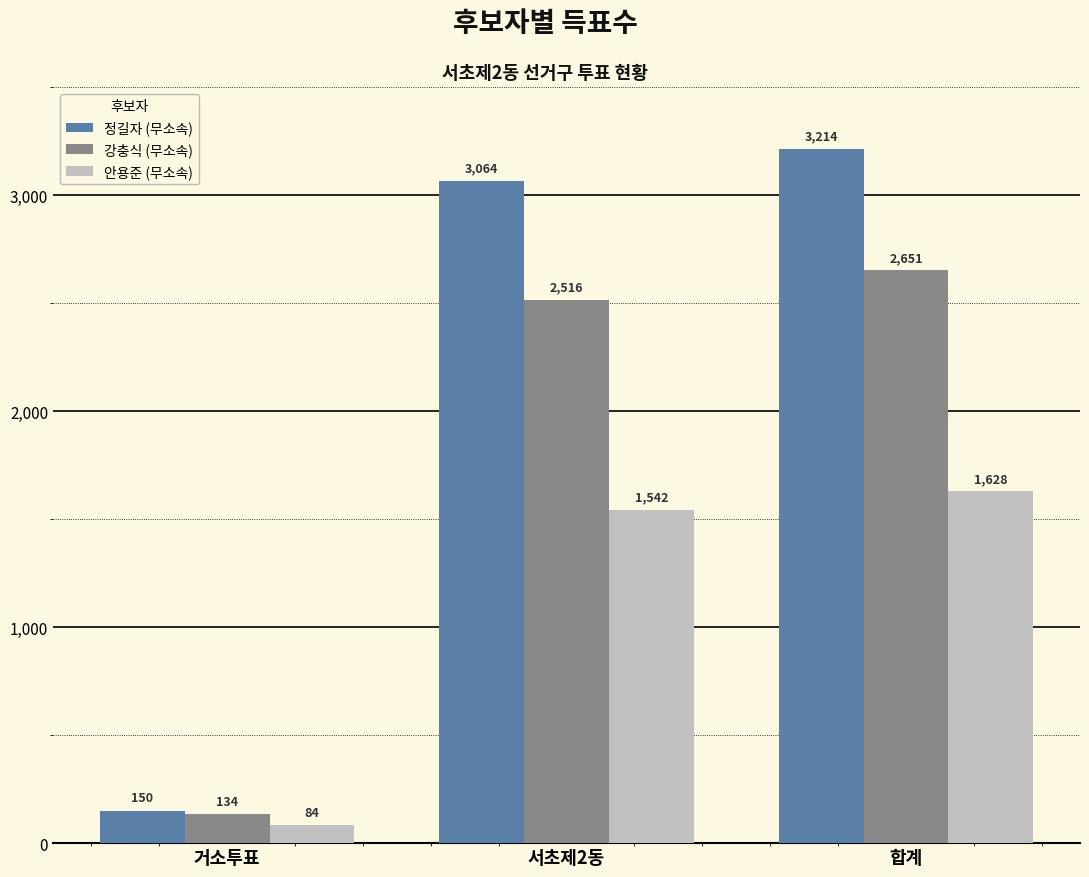

The 강충식 (무소속) series shows 785 at 서초제2동. True or false?

False